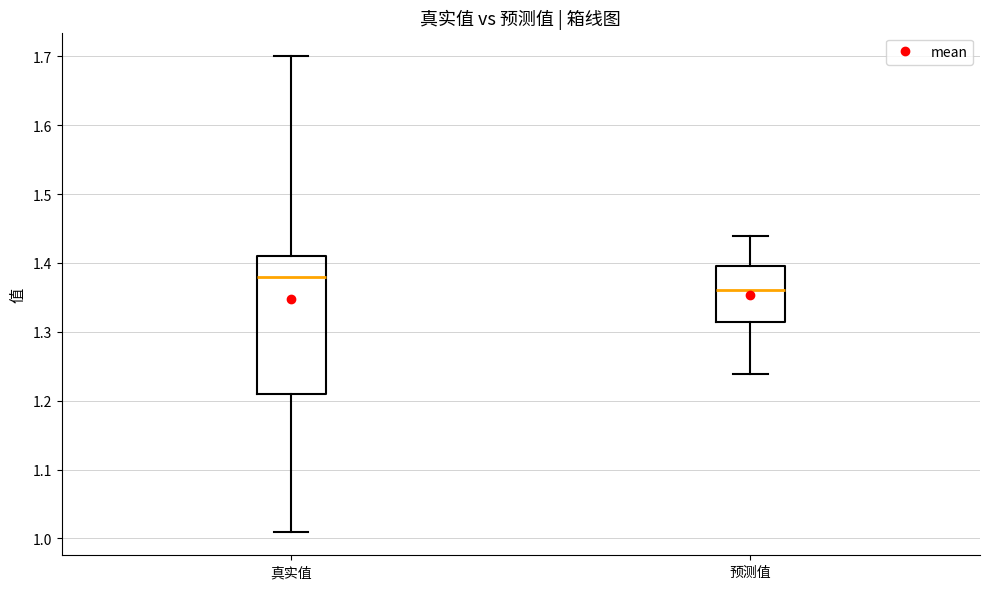

Reading left to right, transcribe this box plot: for each box, give where its median line is, the range the box spans, and where its two whiskers end, as read against the y-axis. The values are not printed on the chart, so give them approximately, as read against the axis.

真实值: median 1.38, box 1.21 to 1.41, whiskers 1.01 to 1.70
预测值: median 1.36, box 1.31 to 1.40, whiskers 1.24 to 1.44